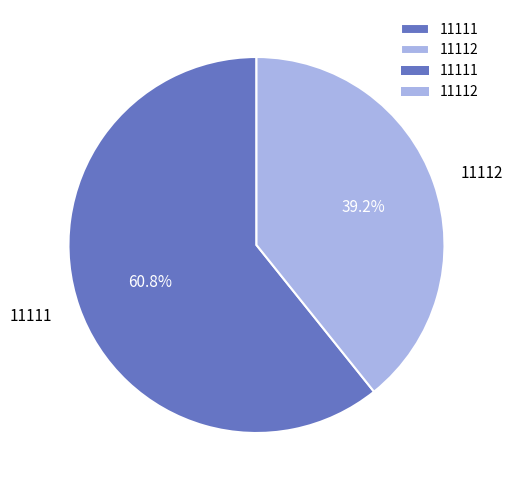

What is the largest slice in the pie chart?

11111